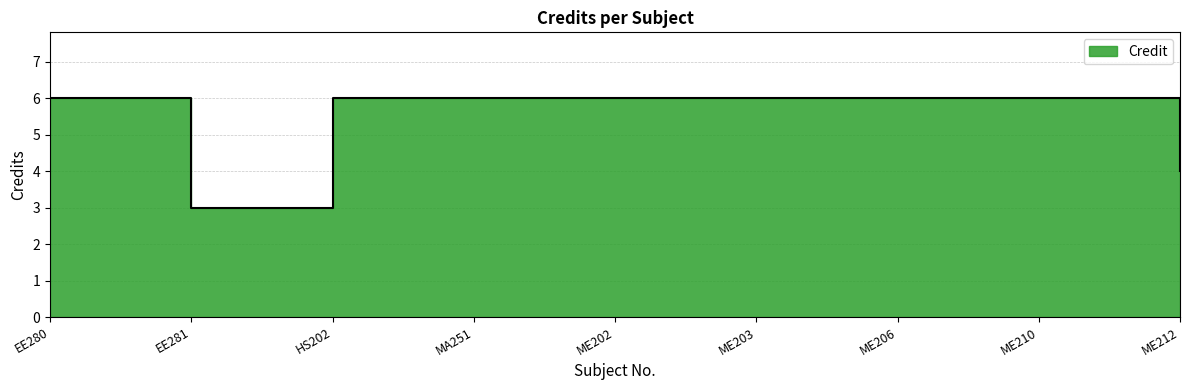

What is the smallest value displayed?

3